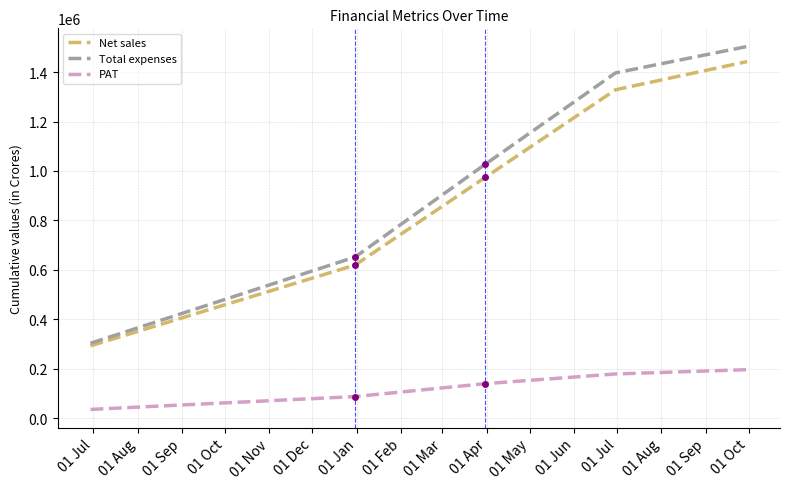

Rank the series by their maximum value, from highest to lowest.

Total expenses, Net sales, PAT